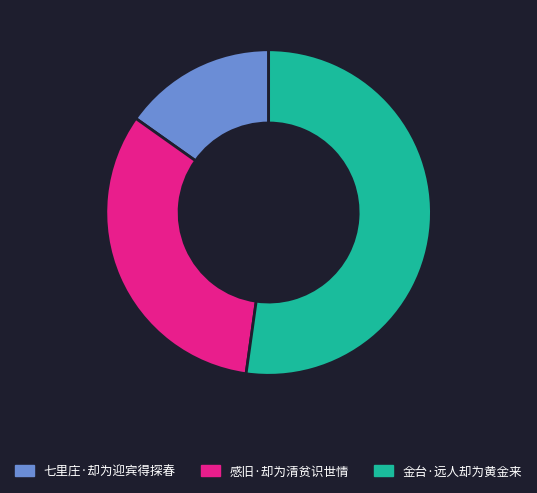

Combined, do 金台·远人却为黄金来 and 感旧·却为清贫识世情 account for over 50%?

Yes